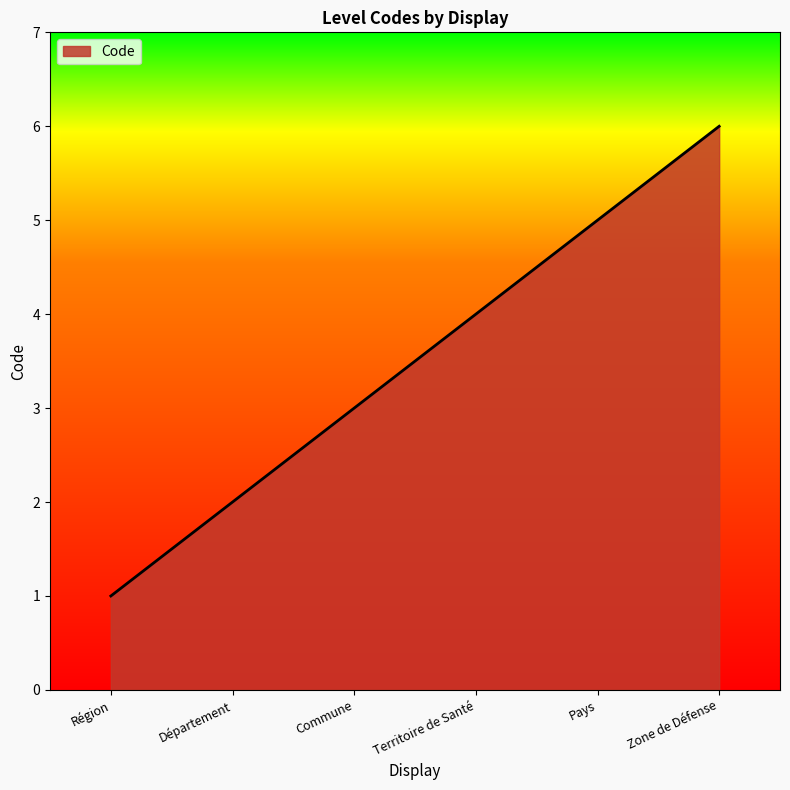

List the labels in order of value, largest first.

Zone de Défense, Pays, Territoire de Santé, Commune, Département, Région